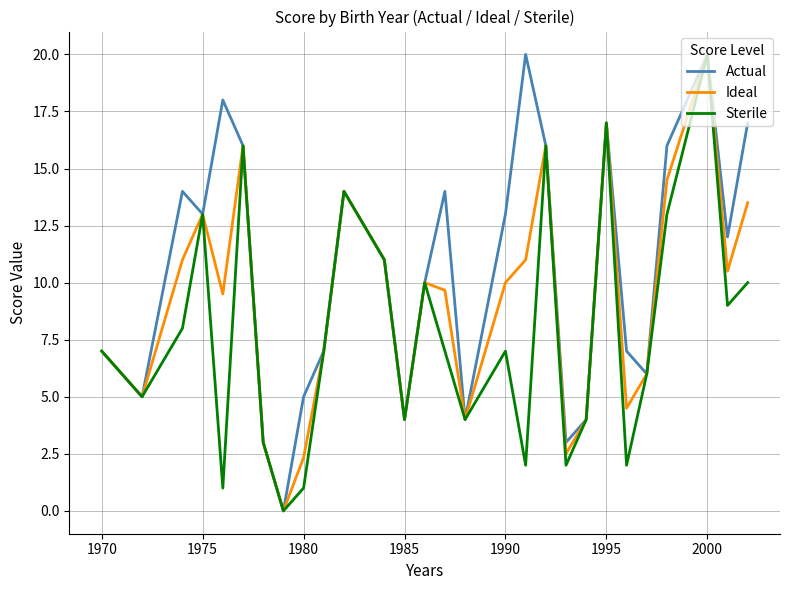

In Sterile, how many points are higher than both neighbors (excluding endpoints)?

8